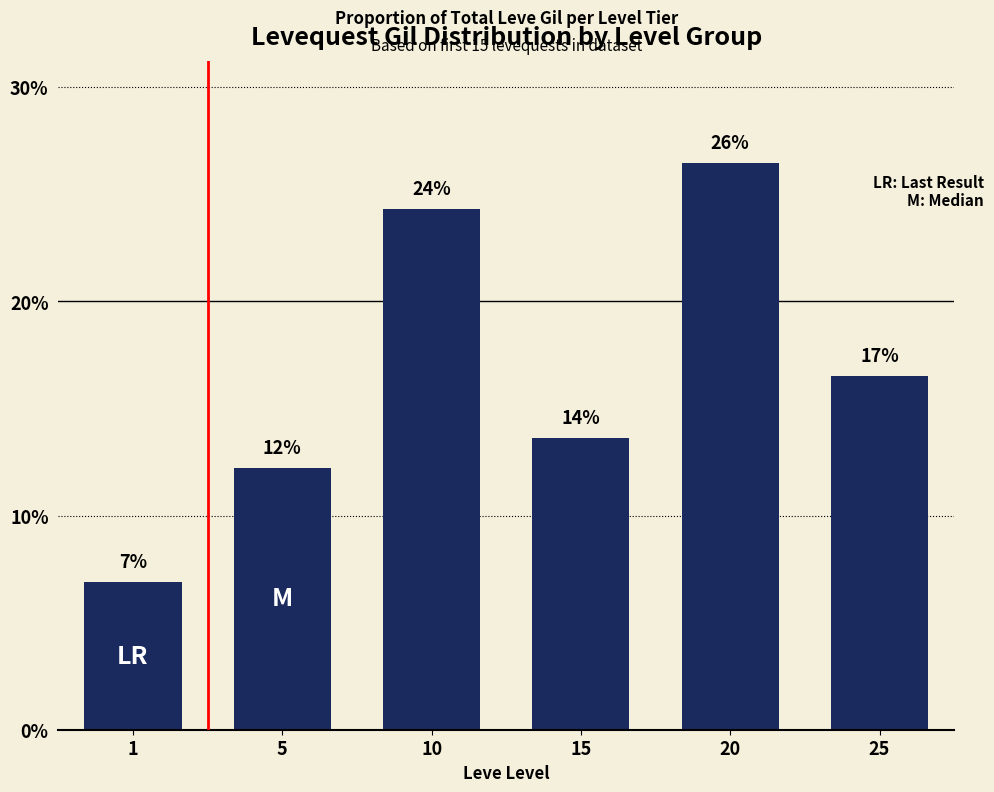

Between 15 and 5, which is larger?

15